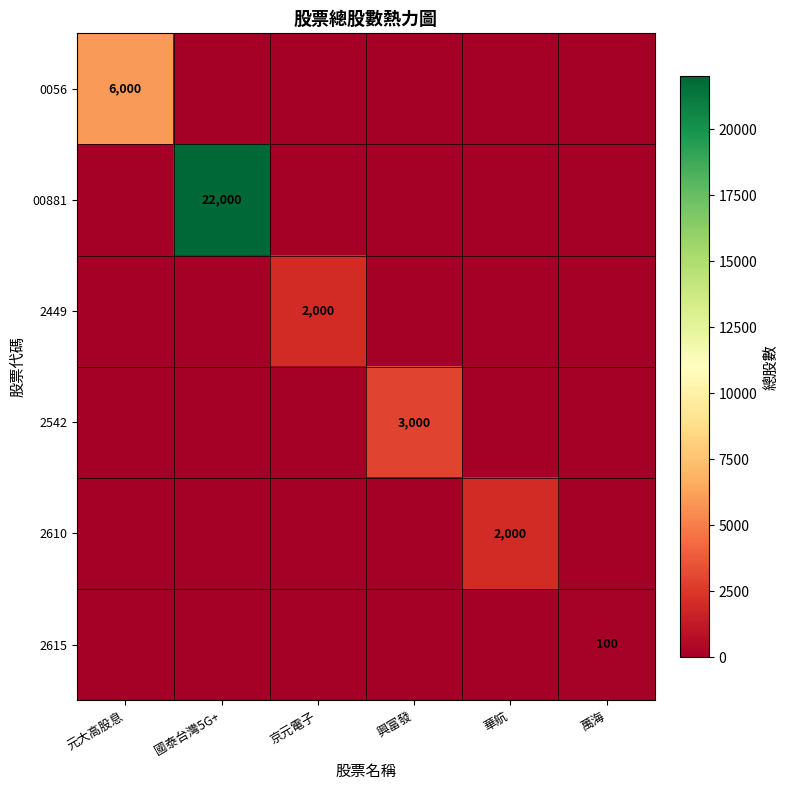

Is it true that 0056 equals 3752 at 元大高股息?

False